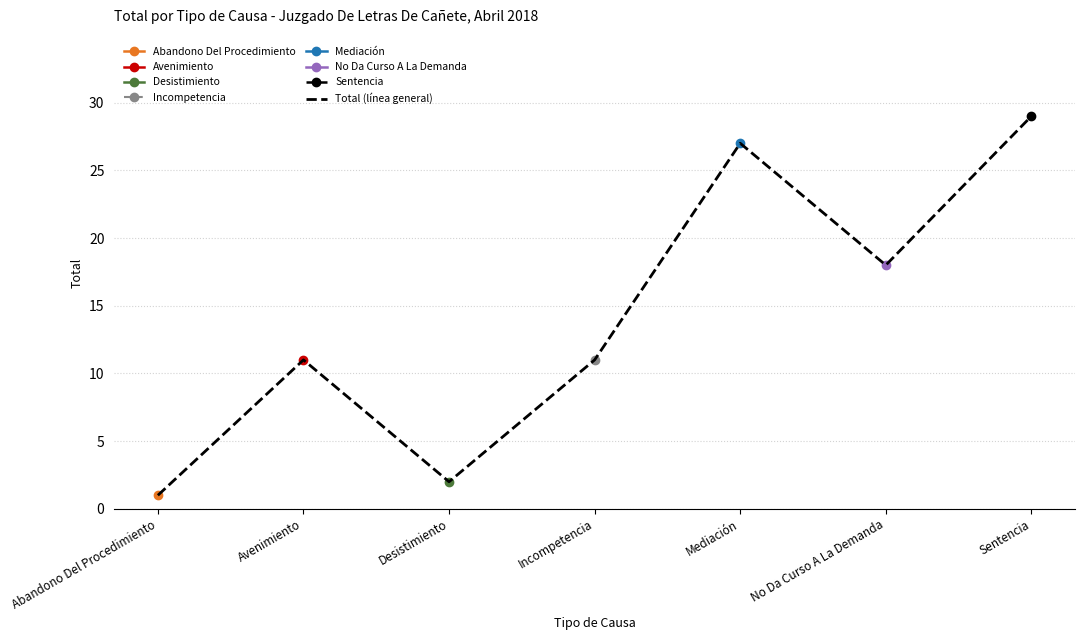

How many values exceed 11?

3